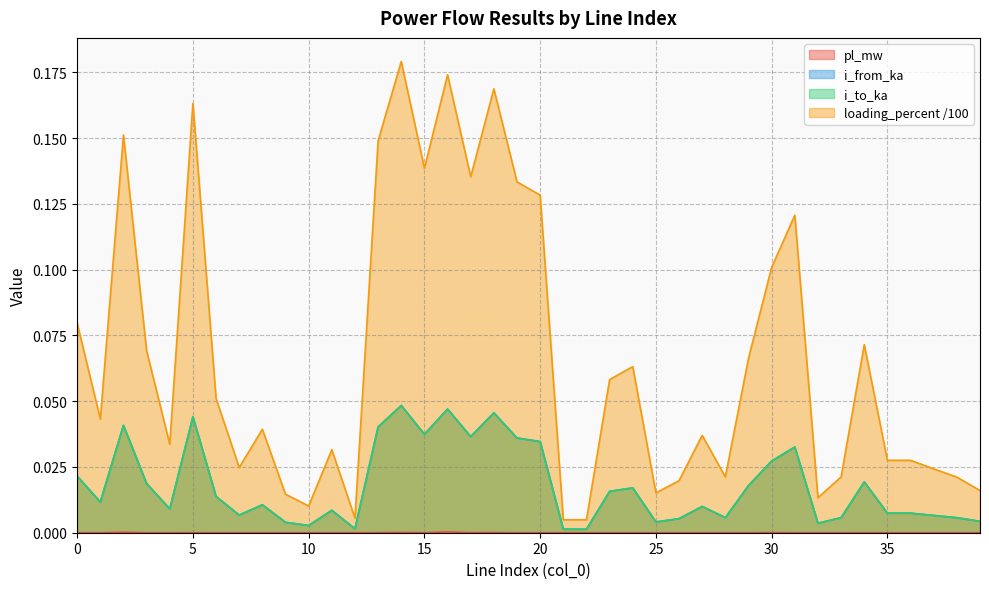

The value of loading_percent at 25 is 0.0. True or false?

True